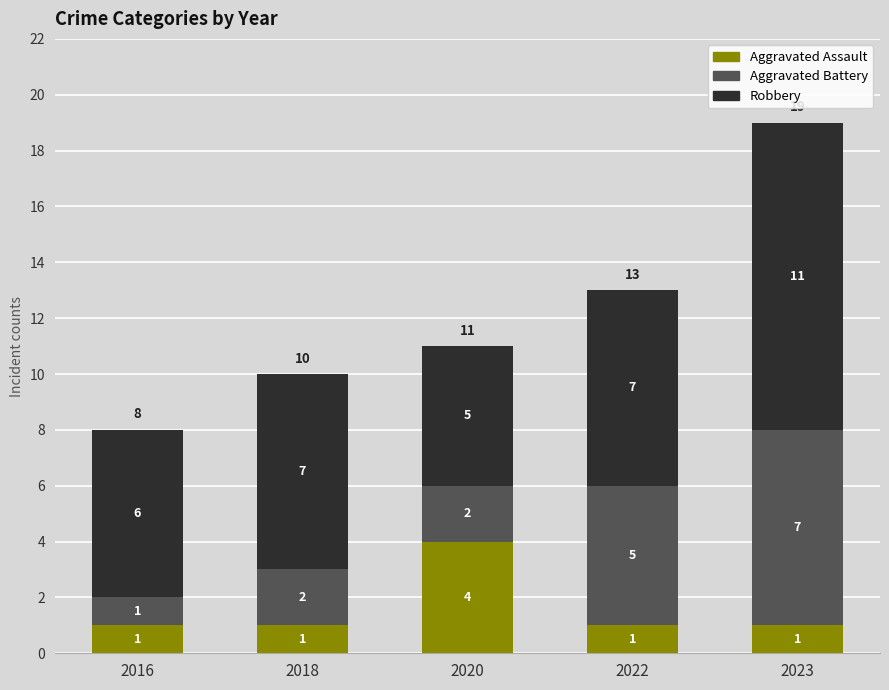

How many Aggravated Assault values are between 1 and 2?

4